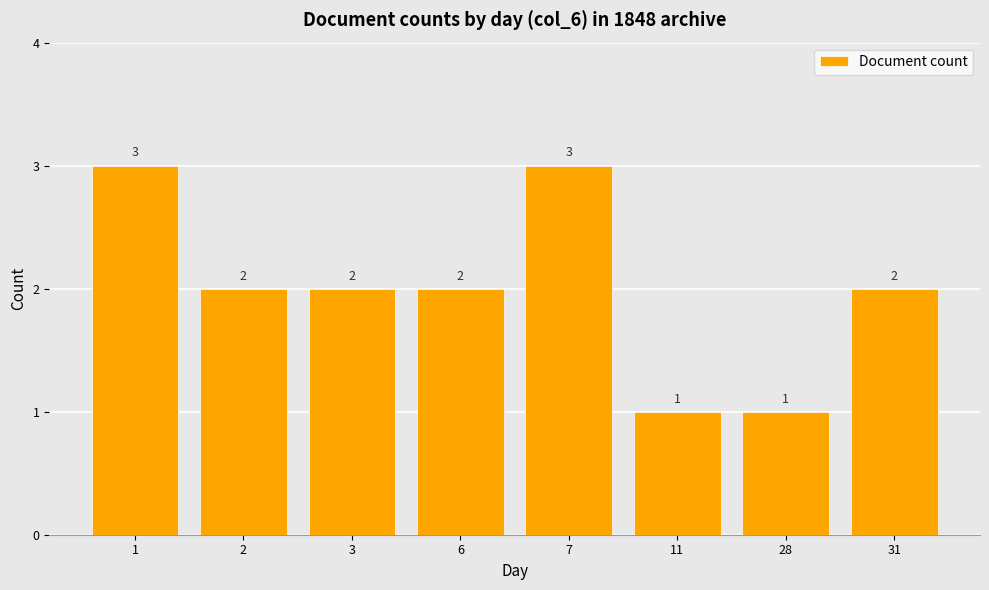

What is the smallest value displayed?

1